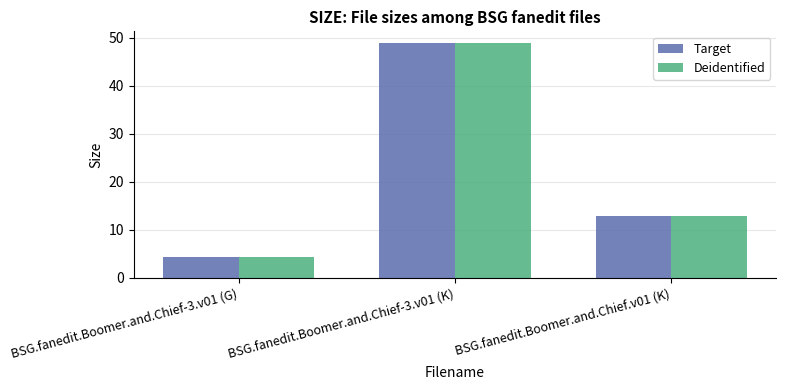

What is the value of the Target bar at the 2nd from the left?

48.9